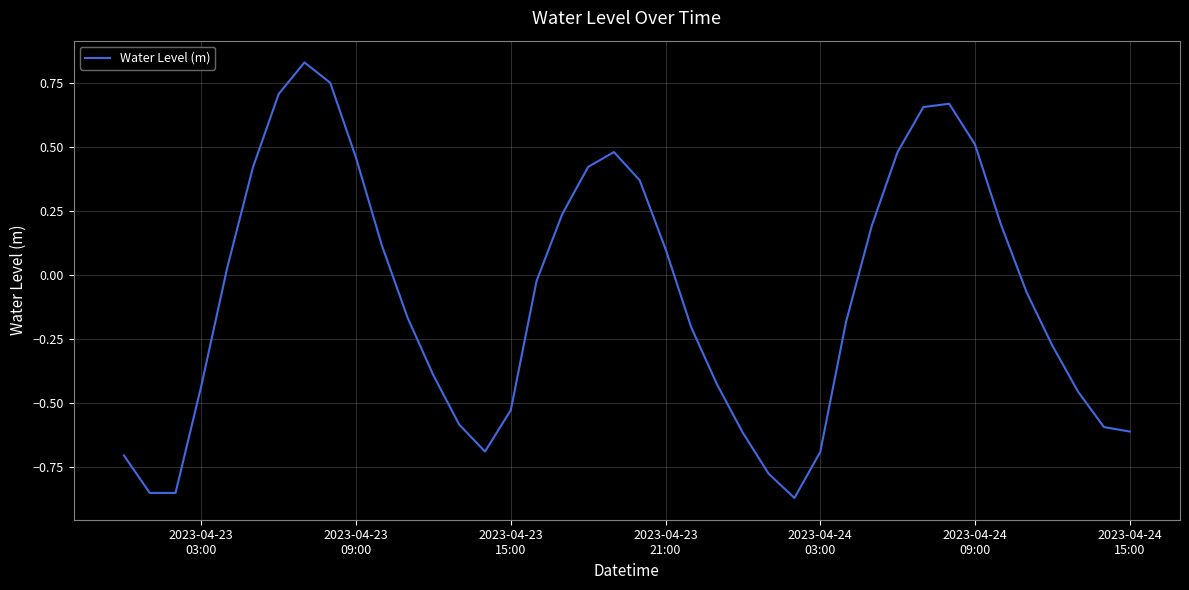

What is the difference between the maximum and minimum values?

1.7